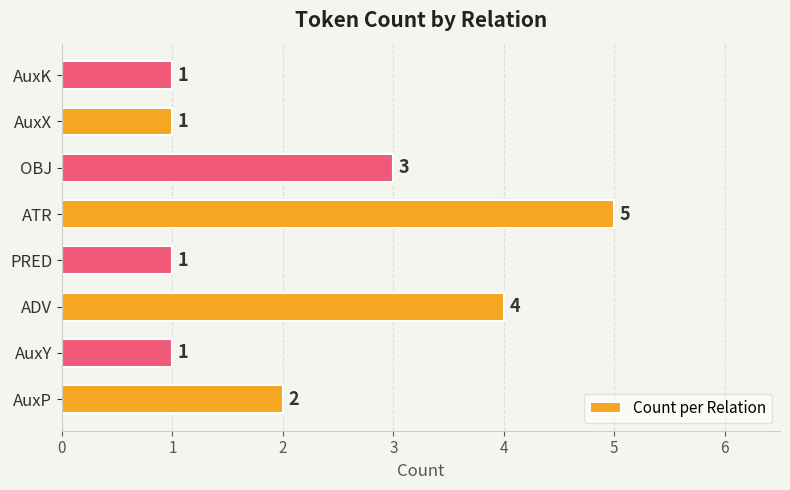

Are the bars grouped side by side (vs. stacked)?

No